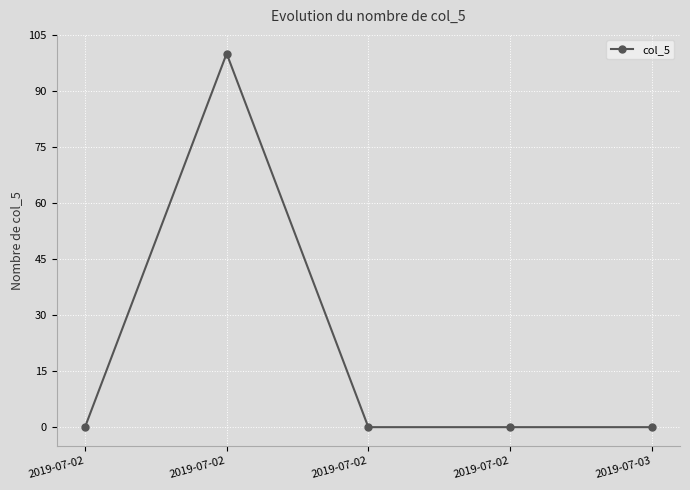

What is the sum of the values at 2019-07-02 and 2019-07-03?

100